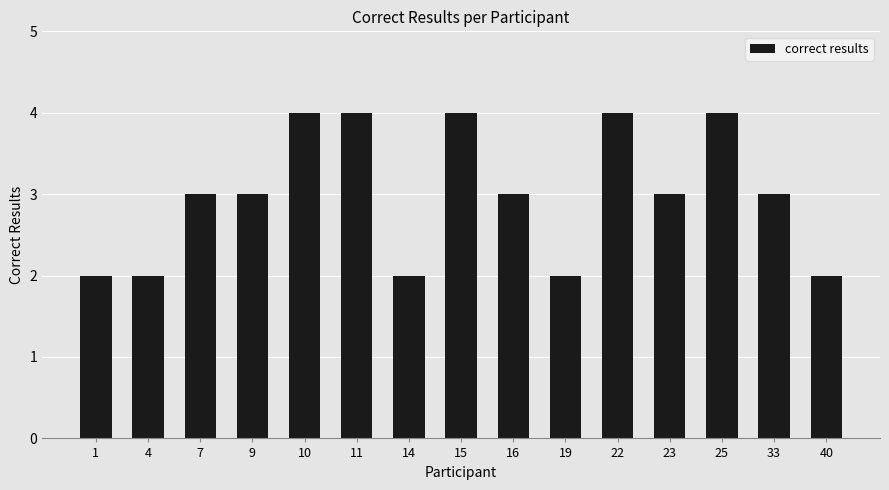

Count the values in the range 2 to 4.

15